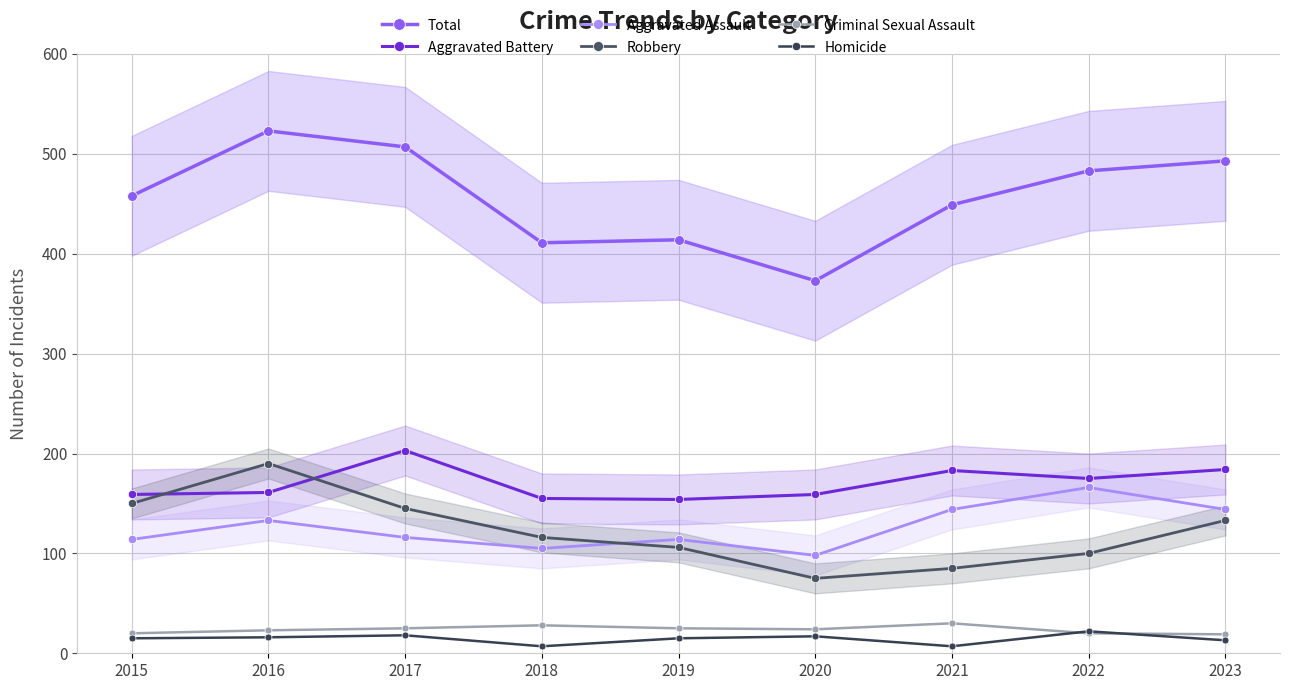

Which category has the lowest value across all series?

2018